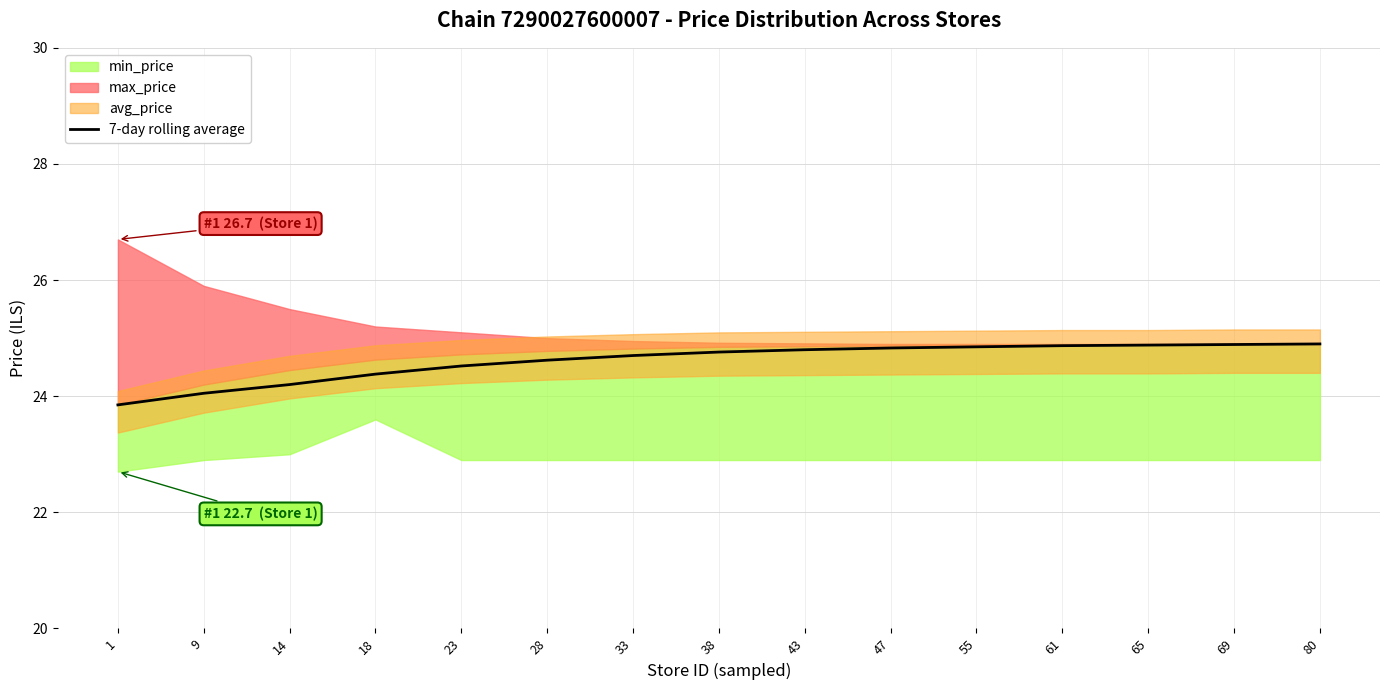

Where does the data first go above 24?

9